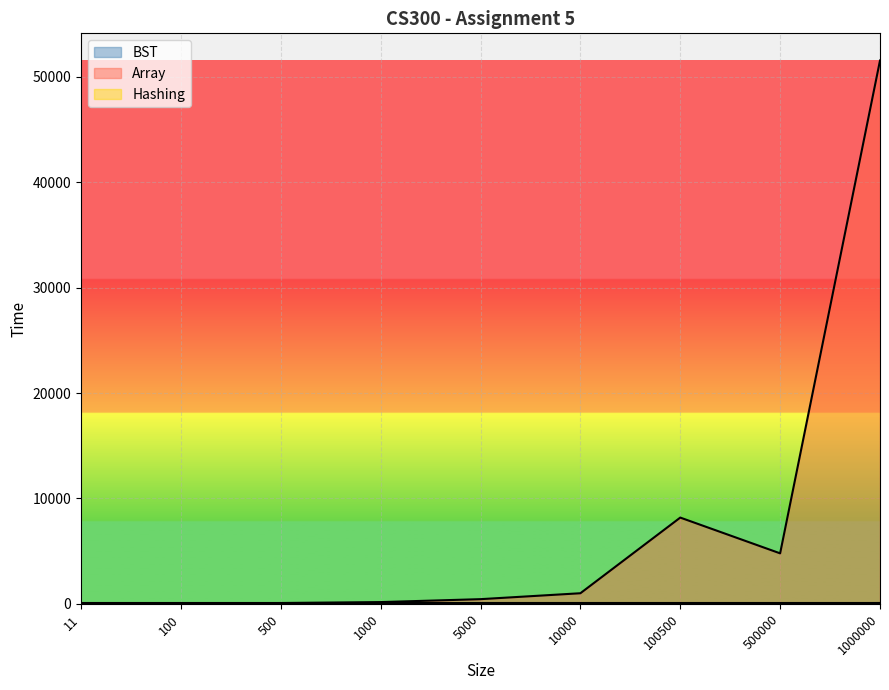

Reading left to right, what are all the values shown in this chart?

BST: 37	50	48	53	46	66	65	65	81
Array: 67	51	80	170	448	1009	8185	4793	51537